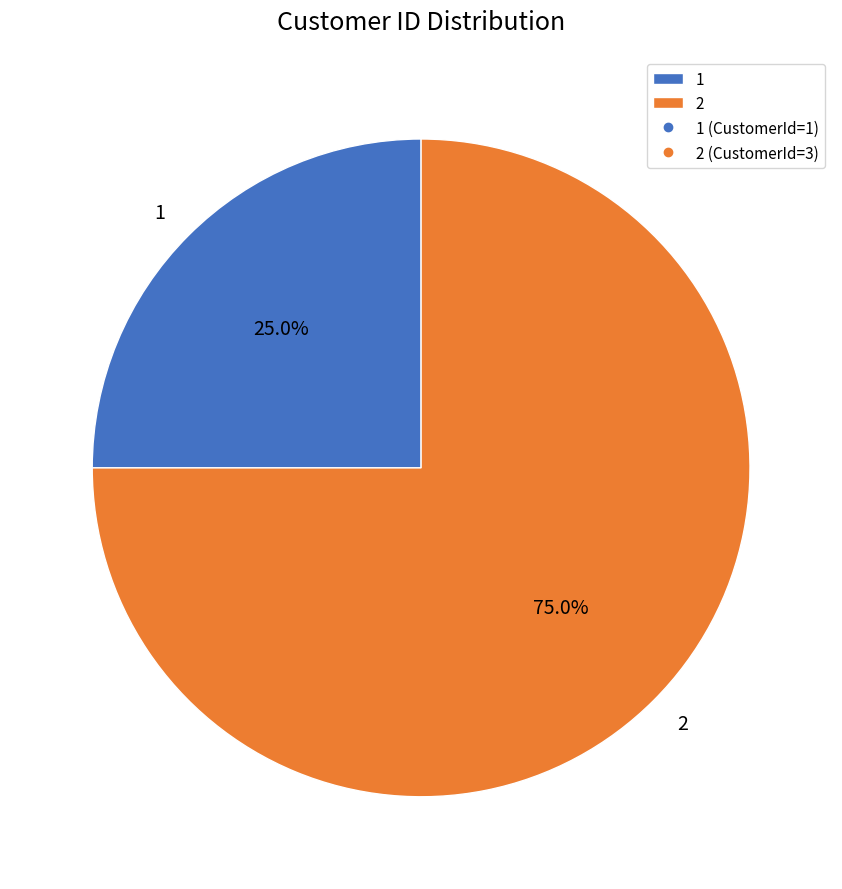

To the nearest percent, what portion does 2 represent?

75%